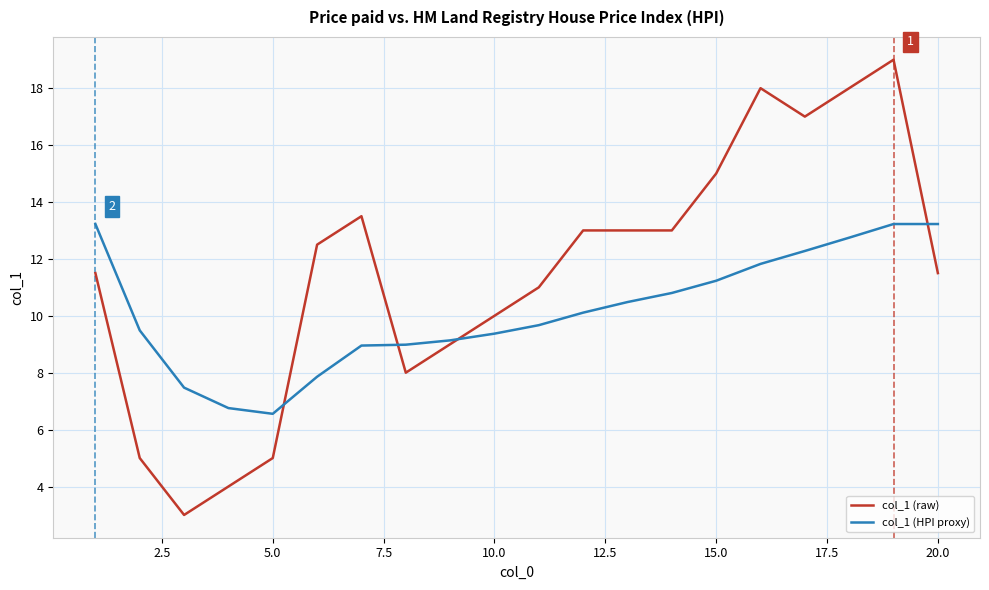

Which series has the largest total across all categories?

col_1 (raw)